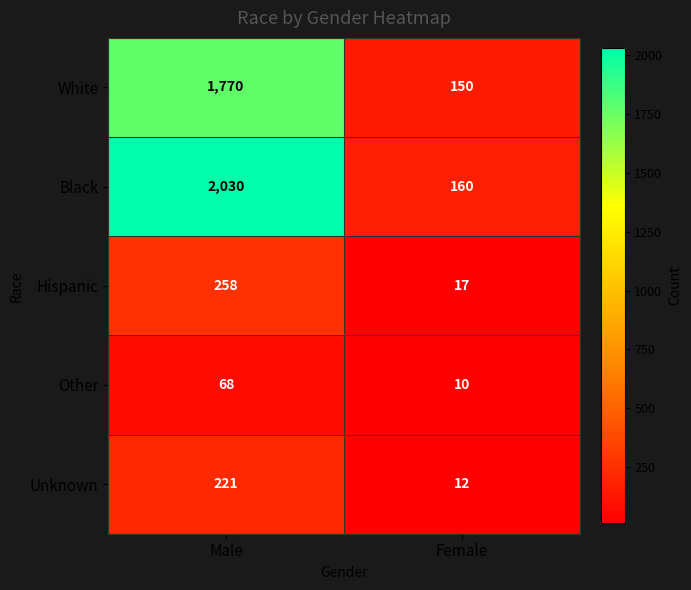

What is the sum of the White values at Female and Male?

1920